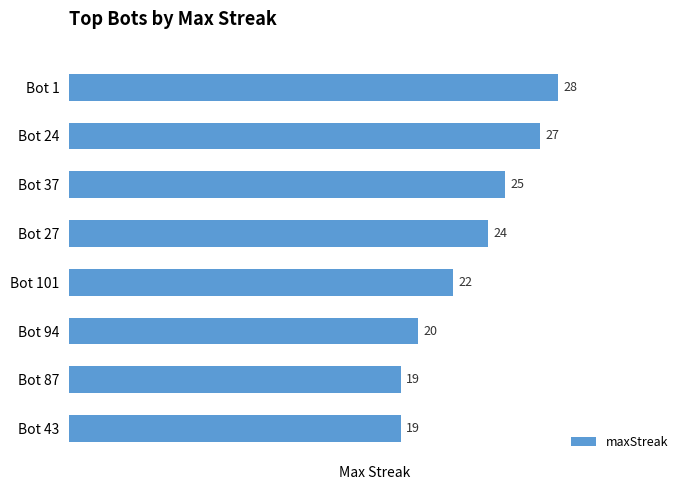

What is the difference between the maximum and minimum values?

9